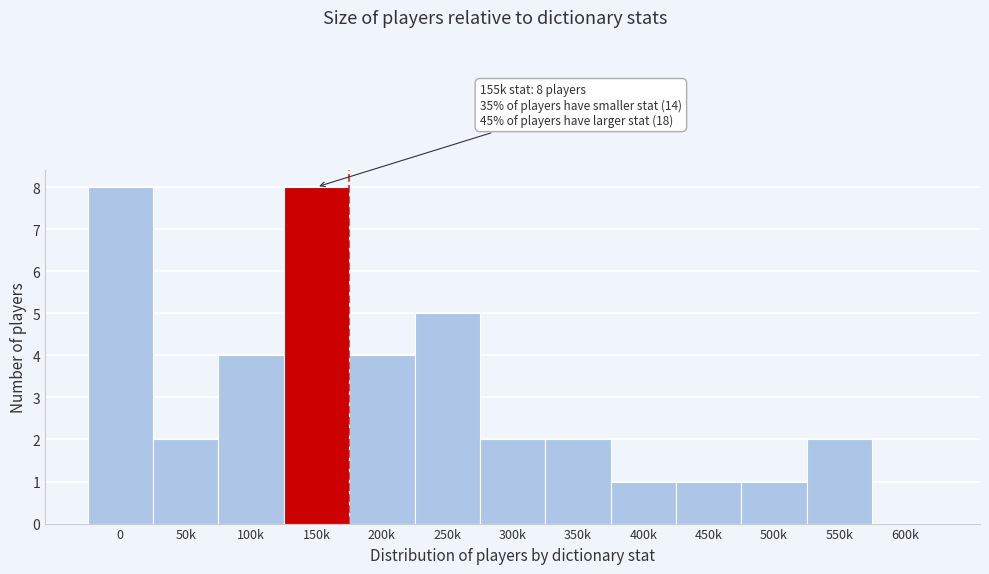

Reading right to left, list all the values displayed in this chart.

600k=0	550k=2	500k=1	450k=1	400k=1	350k=2	300k=2	250k=5	200k=4	150k=8	100k=4	50k=2	0=8